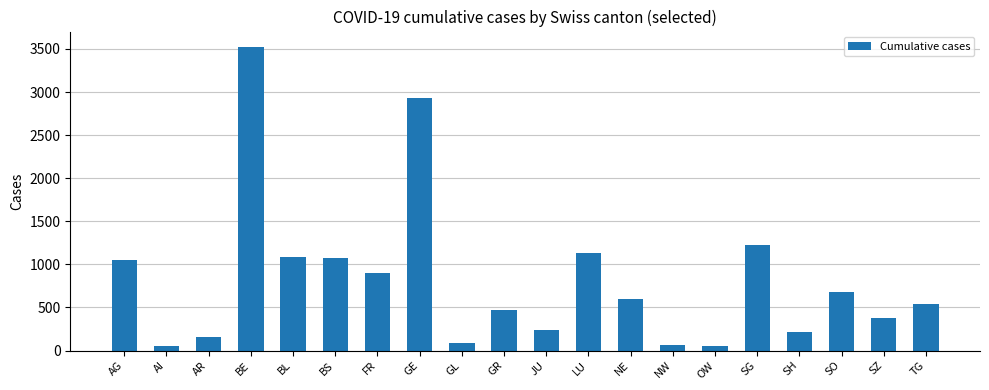

Does the chart contain stacked bars?

No